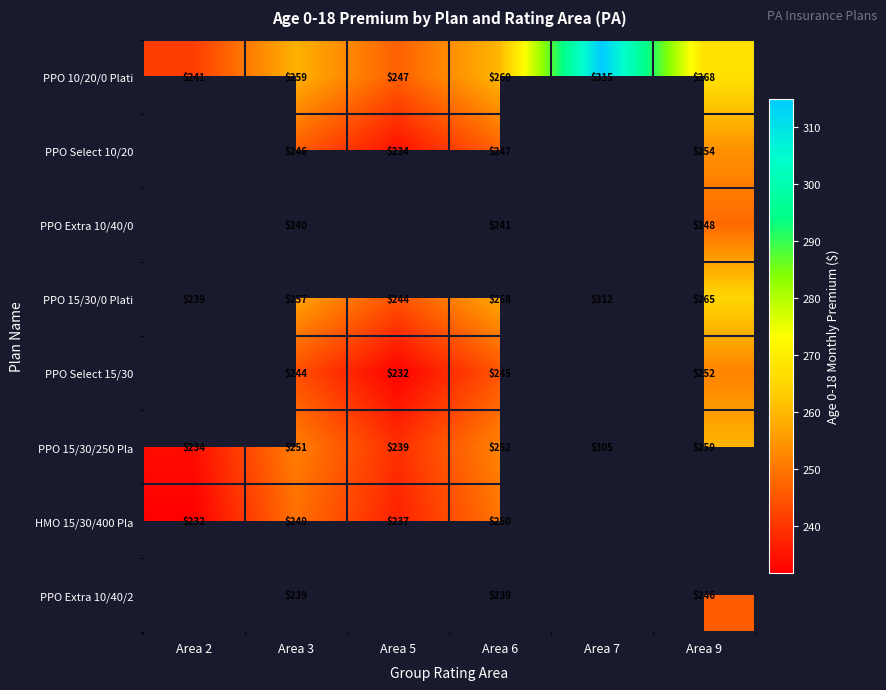

At Area 6, list the series in order from largest to smallest.

PPO 10/20/0 Plati, PPO 15/30/0 Plati, PPO 15/30/250 Pla, HMO 15/30/400 Pla, PPO Select 10/20, PPO Select 15/30, PPO Extra 10/40/0, PPO Extra 10/40/2